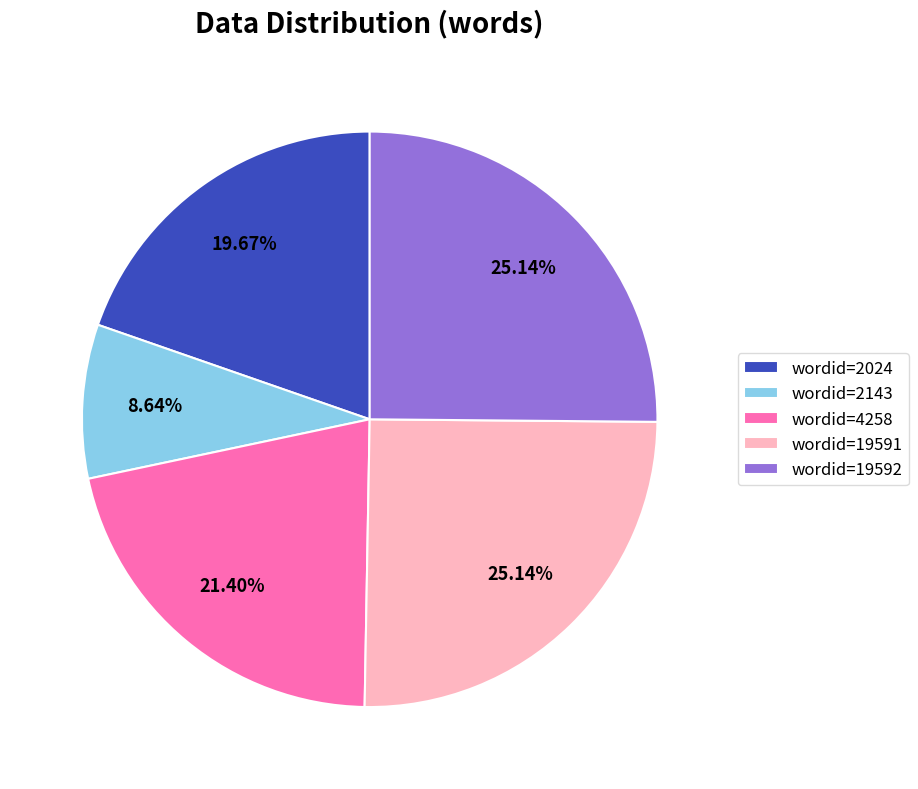

What is the ratio of the value at wordid=2024 to the value at wordid=2143?

2.3